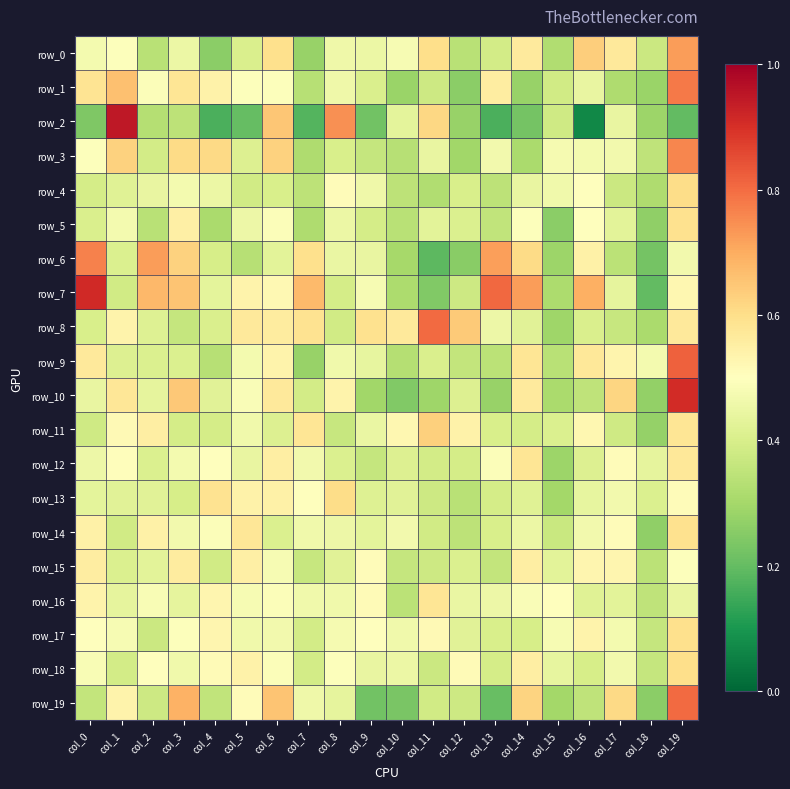

What is the approximate value of row_18 at col_3?

0.5